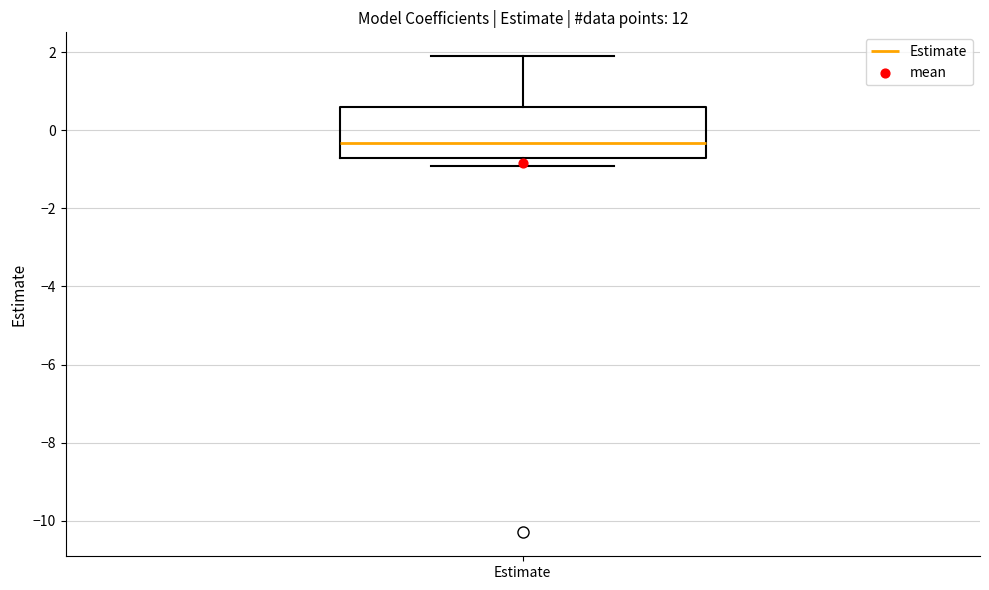

Transcribe this box plot: give where the median line is, the range the box spans, and where the two whiskers end, as read against the y-axis. The values are not printed on the chart, so give them approximately, as read against the axis.

median -0.4, box -0.8 to 0.6, whiskers -1.0 to 2.0